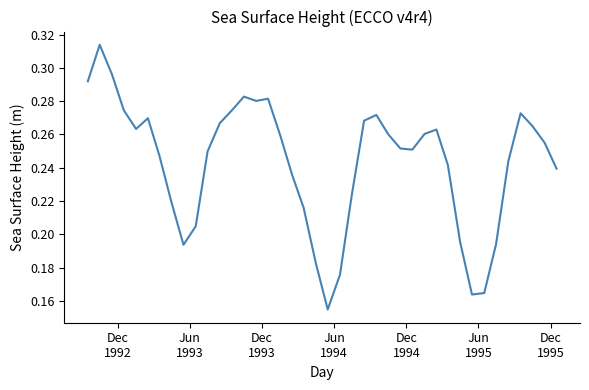

Is this an area chart (filled region under the line)?

No